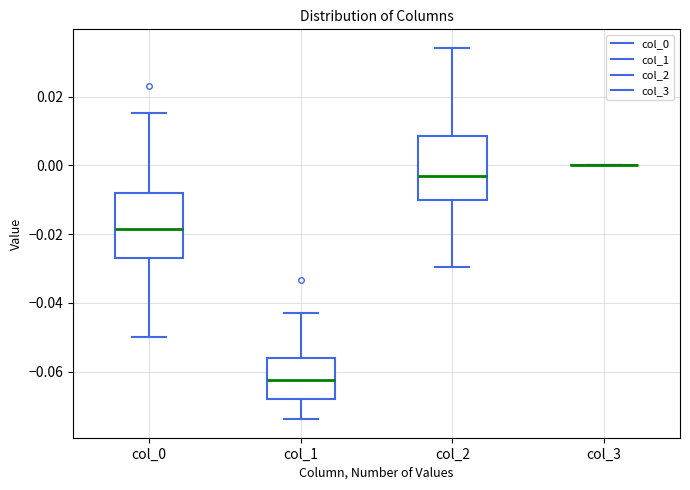

Reading left to right, read every box against the y-axis: the position of its median line, the range the box covers, and the ends of its whiskers. The values are not printed on the chart, so give them approximately, as read against the axis.

col_0: median -0.018, box -0.026 to -0.008, whiskers -0.050 to 0.016
col_1: median -0.062, box -0.068 to -0.056, whiskers -0.074 to -0.044
col_2: median -0.004, box -0.010 to 0.008, whiskers -0.030 to 0.034
col_3: box collapsed to a line at 0.000, whiskers 0.000 to 0.000